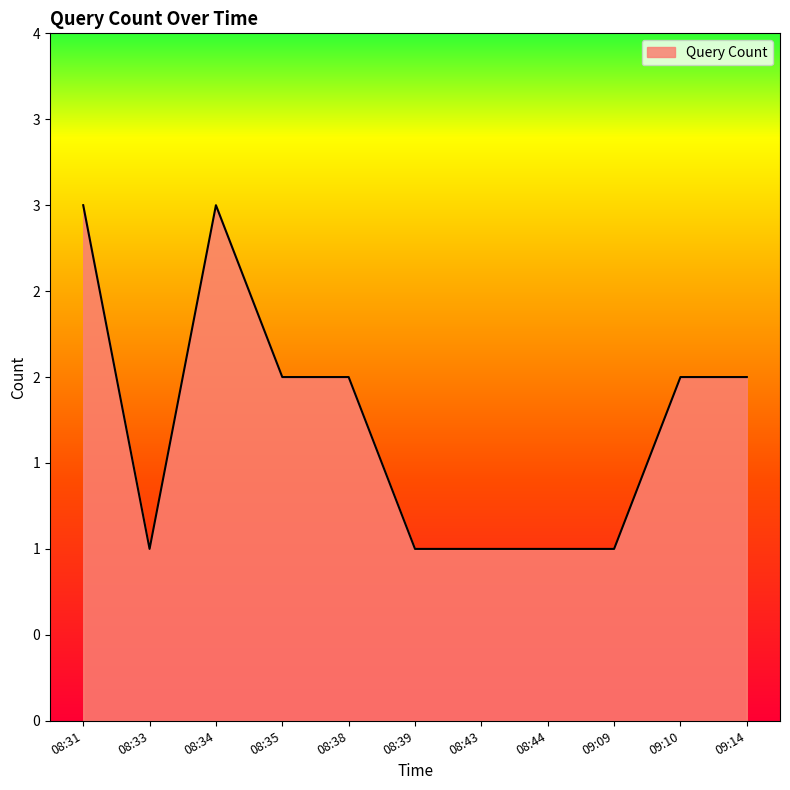

What is the difference between the maximum and second lowest values?

2